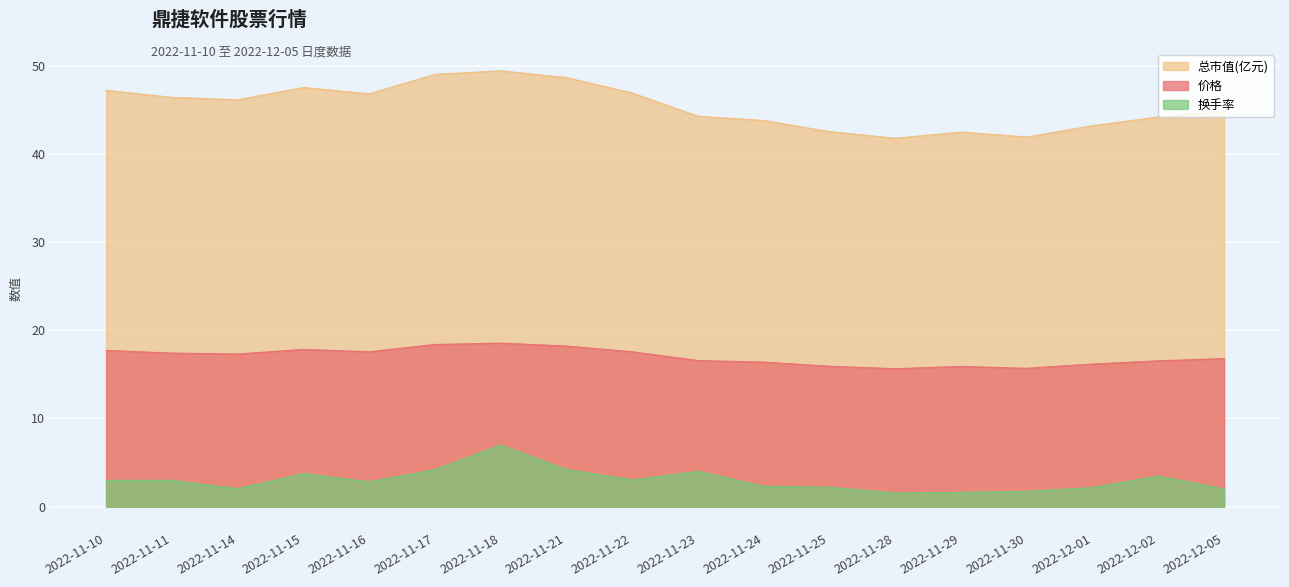

Between 2022-11-14 and 2022-11-22, which series saw the biggest shift?

换手率